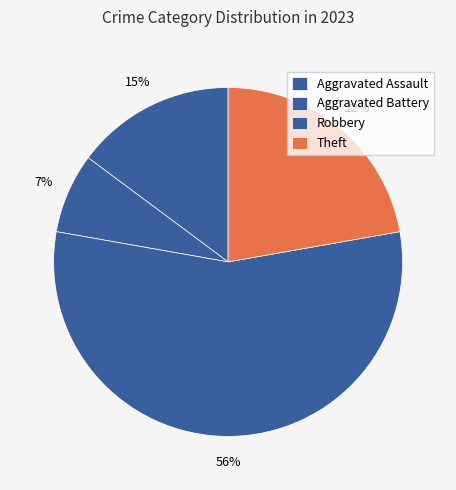

What percentage is the Robbery slice, to the nearest percent?

56%